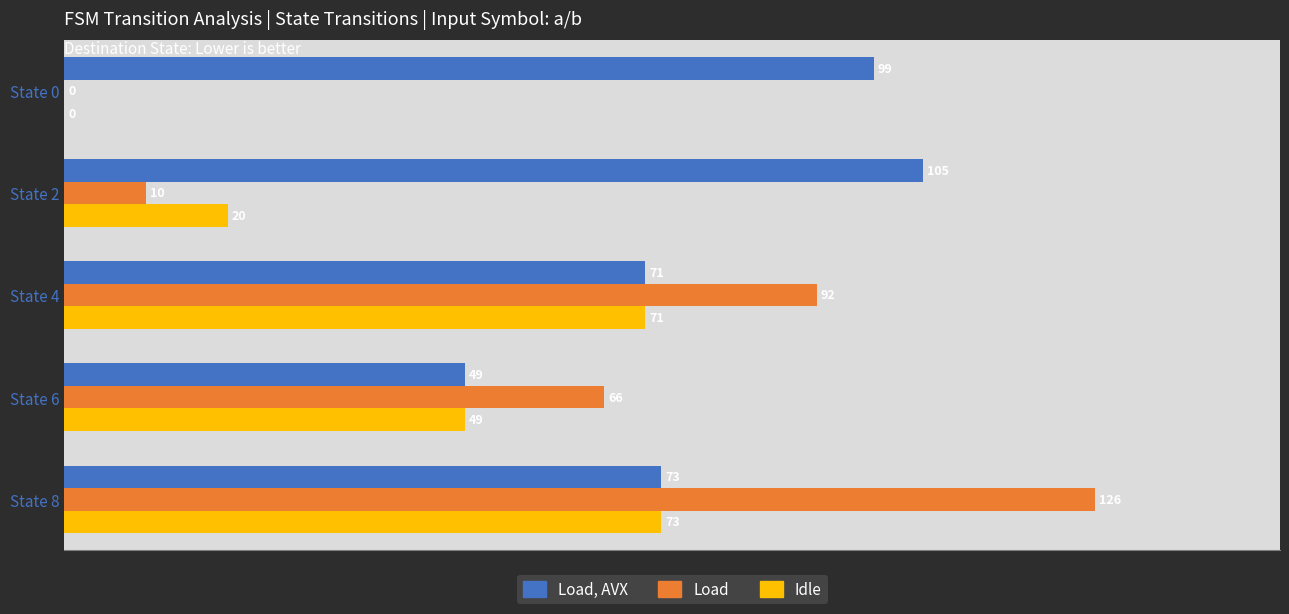

What is the sum of the Load, AVX values at State 2 and State 8?

178